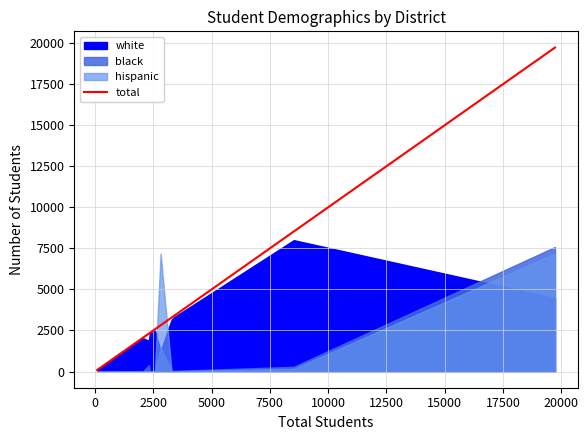

The value at 2500 is 360. True or false?

False